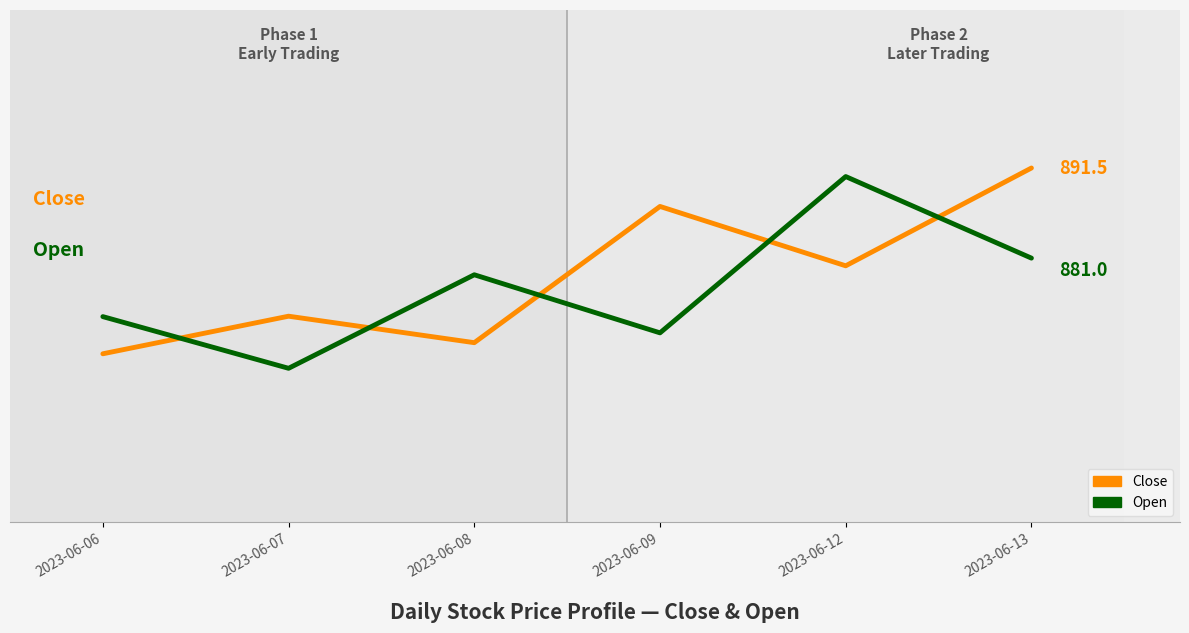

Between 2023-06-06 and 2023-06-07, which series saw the biggest shift?

Open